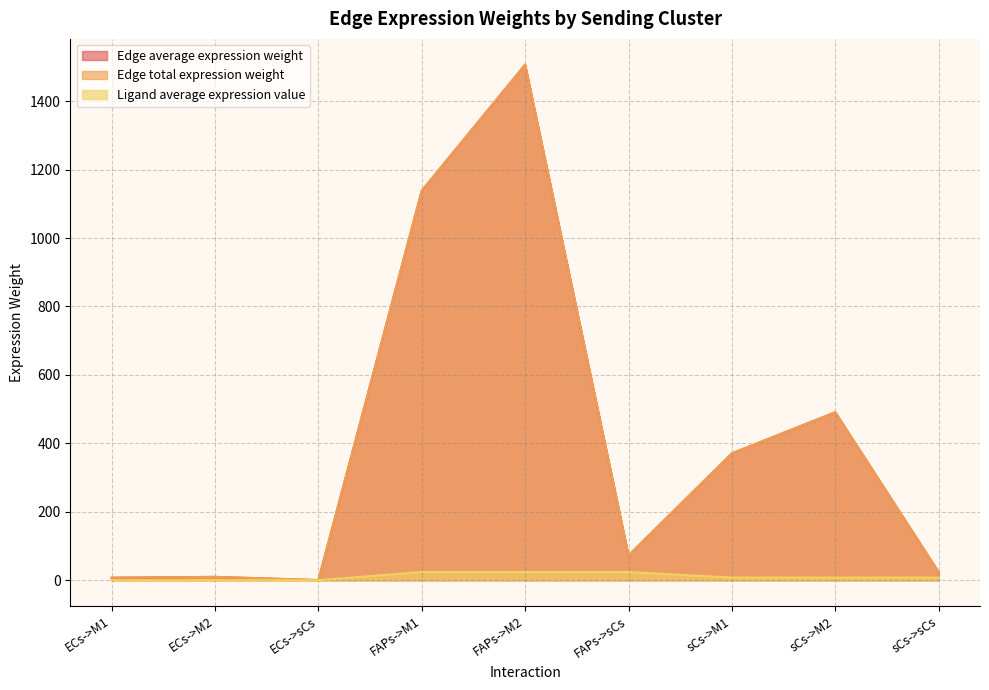

Which series has the largest range (max minus min)?

Edge average expression weight